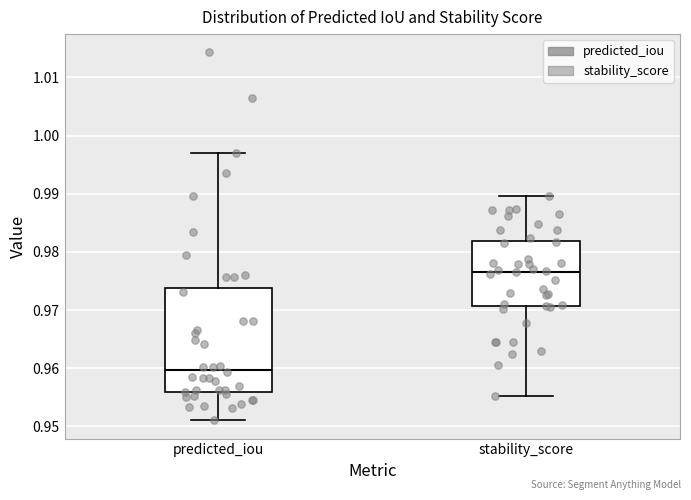

Which box's median line is the lowest?

predicted_iou